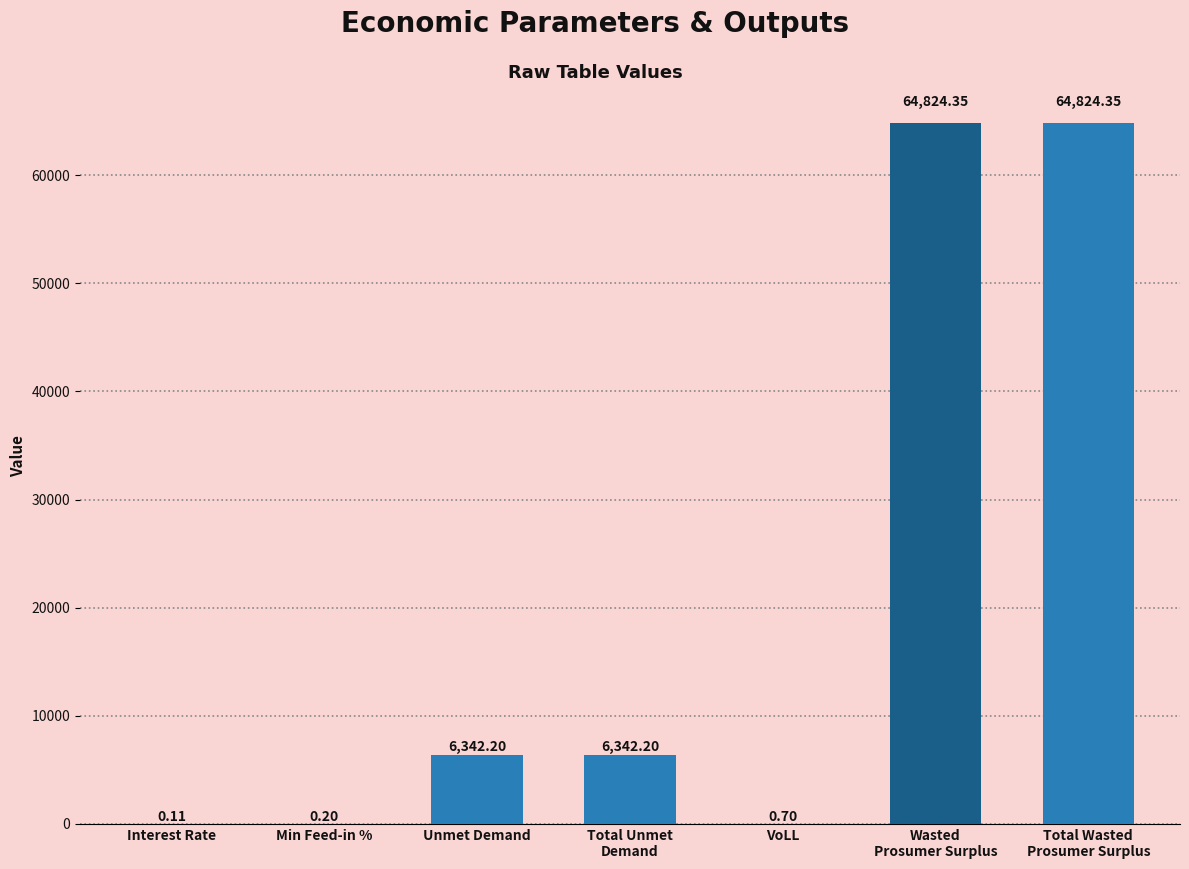

What is the sum of all values?

142334.1